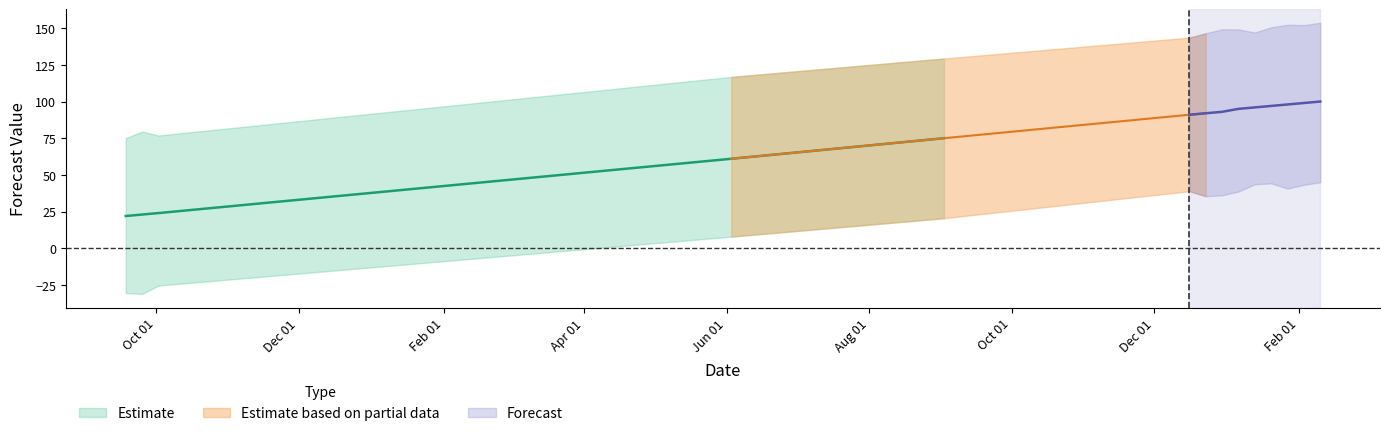

At how many categories does at least one series exceed -8?

14